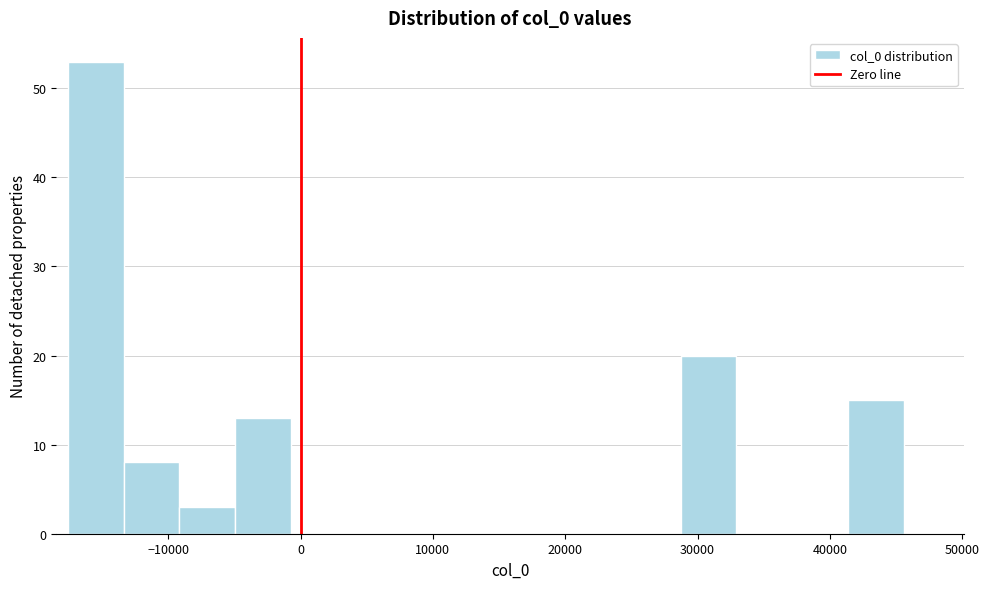

How tall is the bar that spans -18000 to -13000 on the x-axis? Neither the bar edges nor the heights are printed on the chart, so give them approximately, as read against the axes.

53